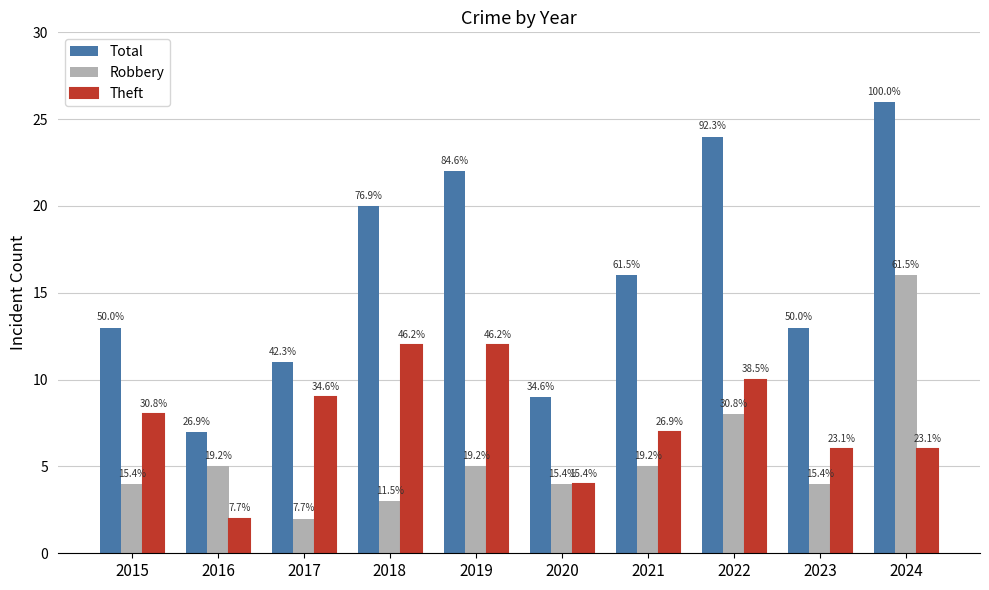

What is the total value across all series at 2022?

42